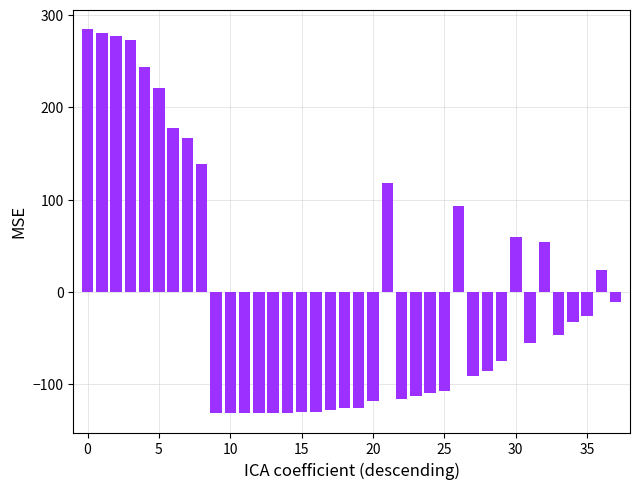

How many bars are there in total?

38